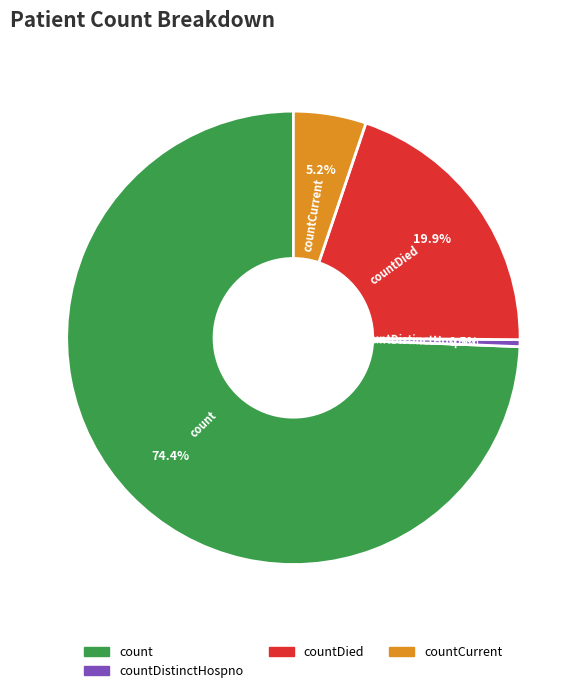

Does any single category account for the majority?

Yes